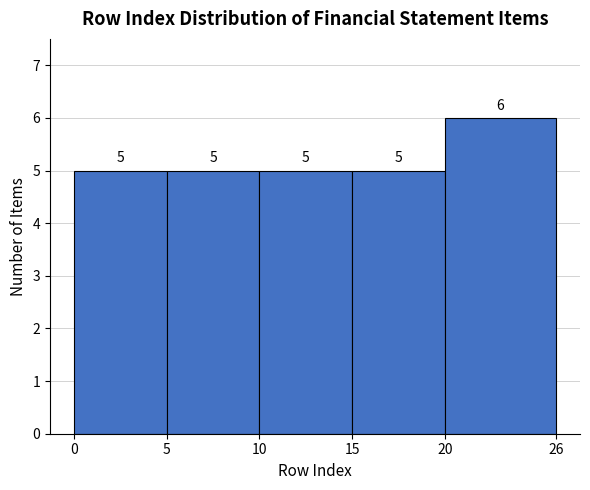

Reading left to right, transcribe this chart: for each bar, give the range it covers on the x-axis and its height.

0 to 5: 5
5 to 10: 5
10 to 15: 5
15 to 20: 5
20 to 26: 6